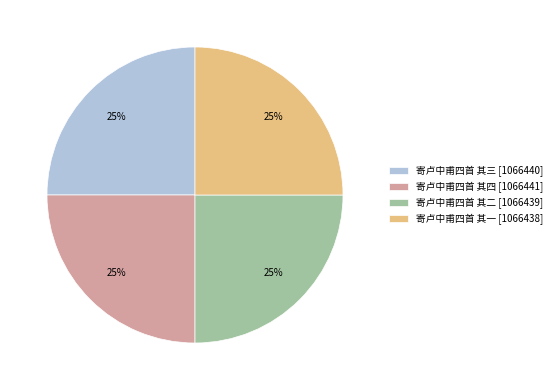

What percentage is the 寄卢中甫四首 其三 slice, to the nearest percent?

25%